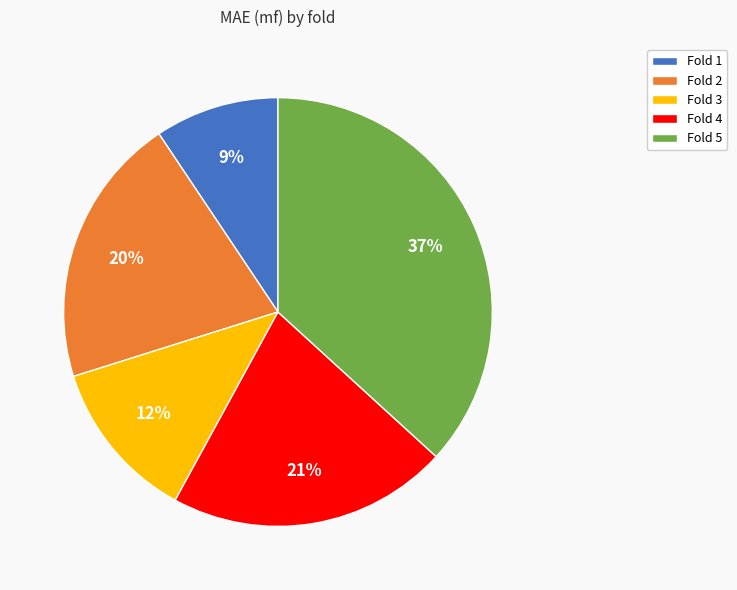

What is the largest slice in the pie chart?

Fold 5